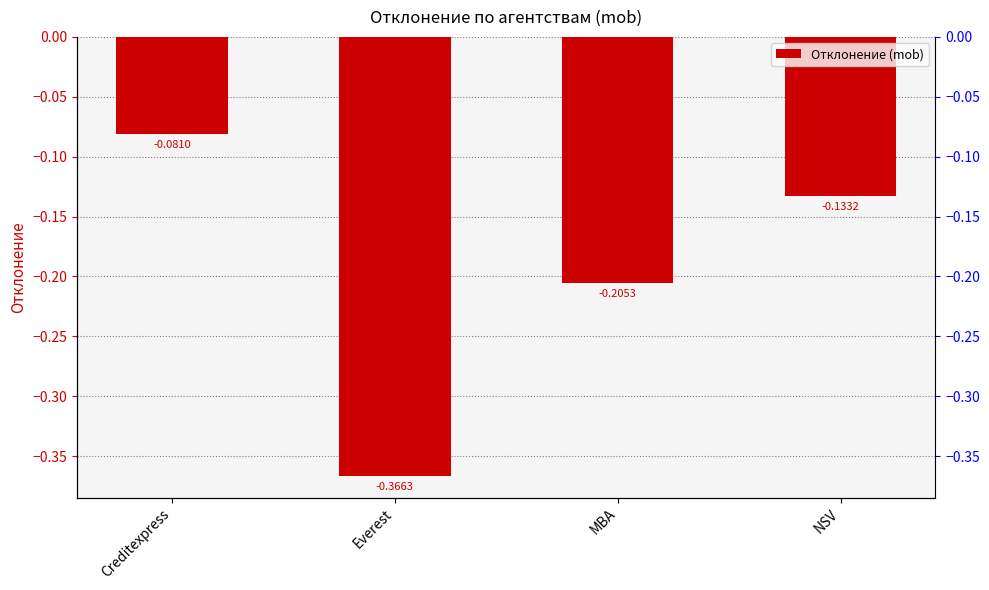

Rank the categories by value from highest to lowest.

Creditexpress, NSV, MBA, Everest